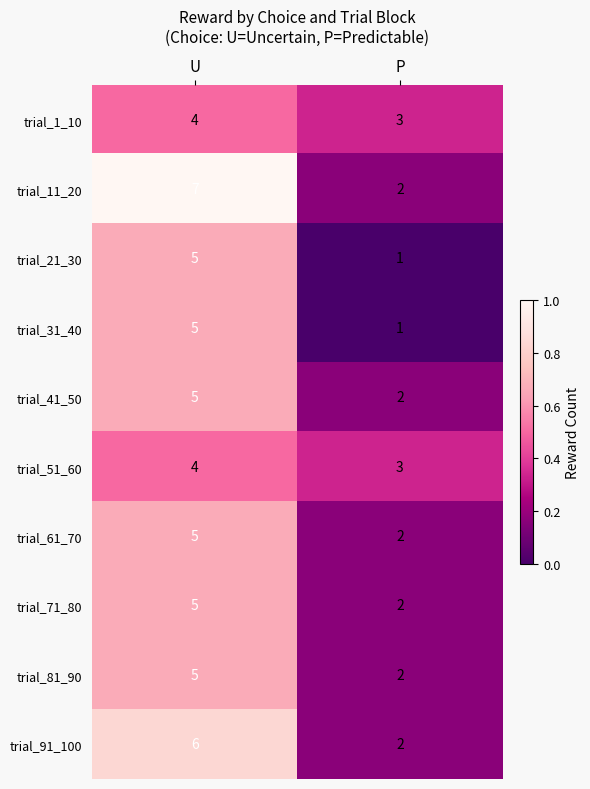

Where is trial_81_90 nearest to the value 3?

P